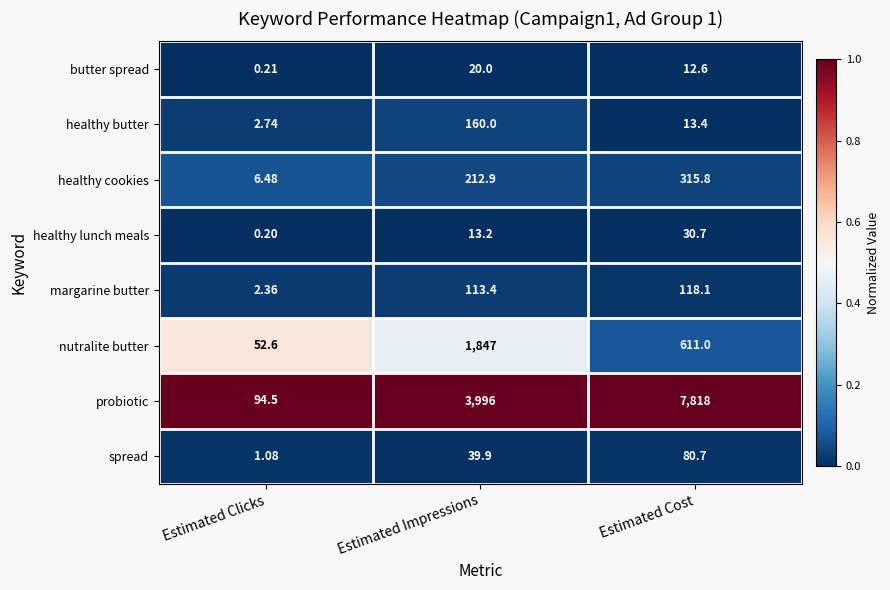

Which series changed the most between Estimated Clicks and Estimated Impressions?

probiotic